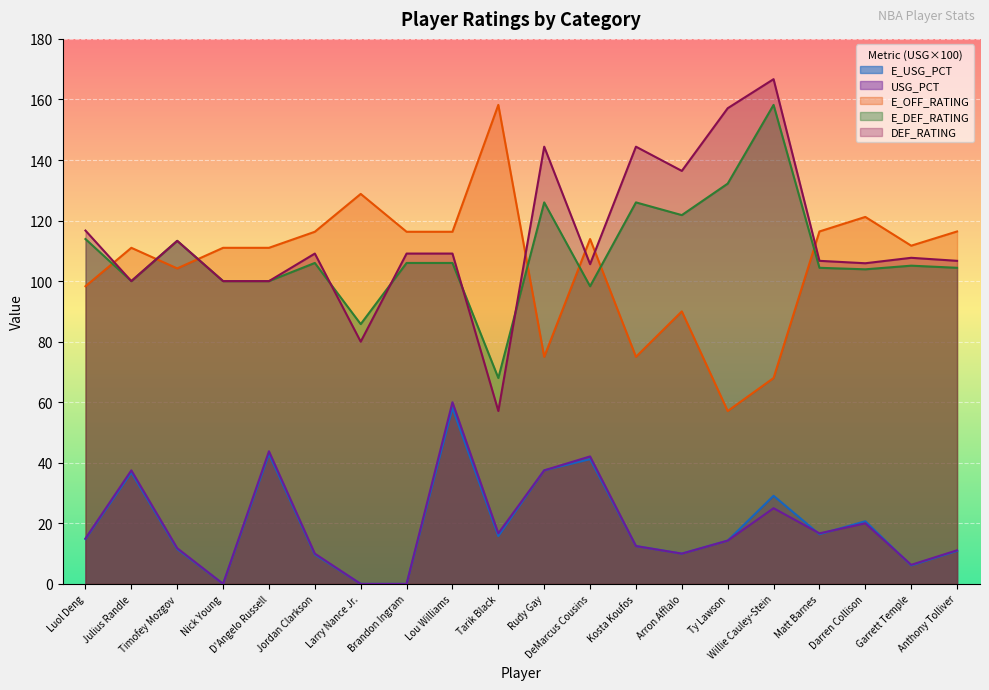

What is the approximate value of E_USG_PCT at Ty Lawson?

14.3